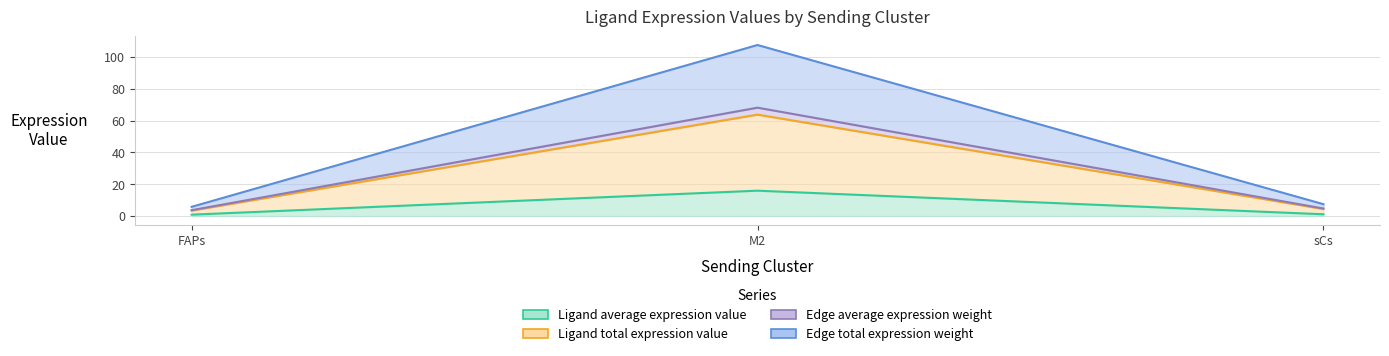

Which has a higher value, M2 or FAPs?

M2